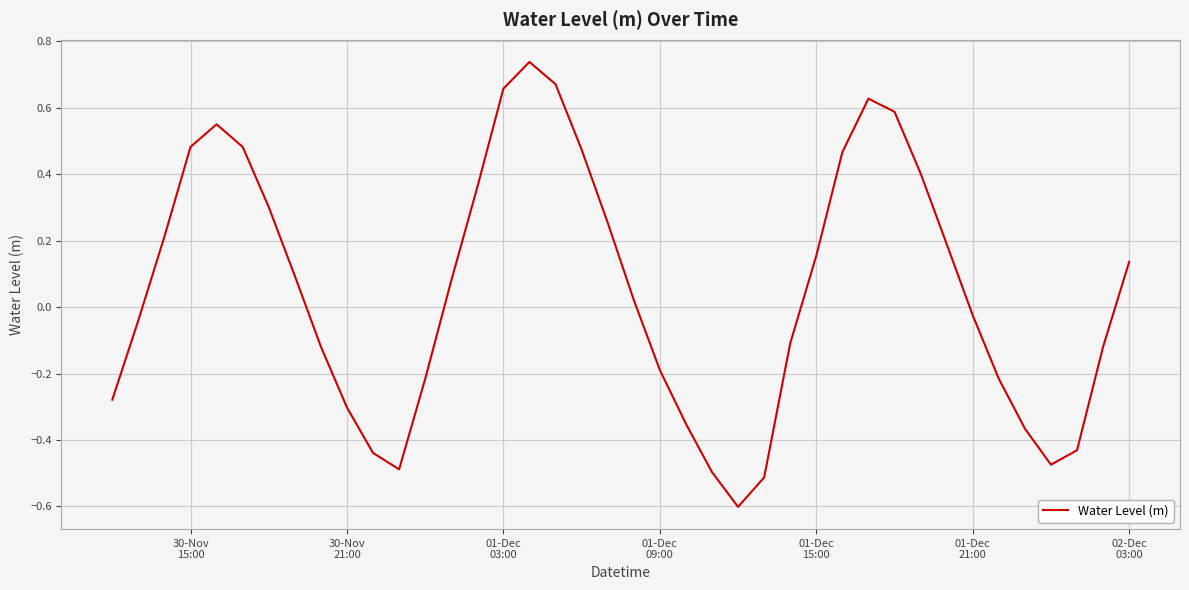

How many values are below zero?

19